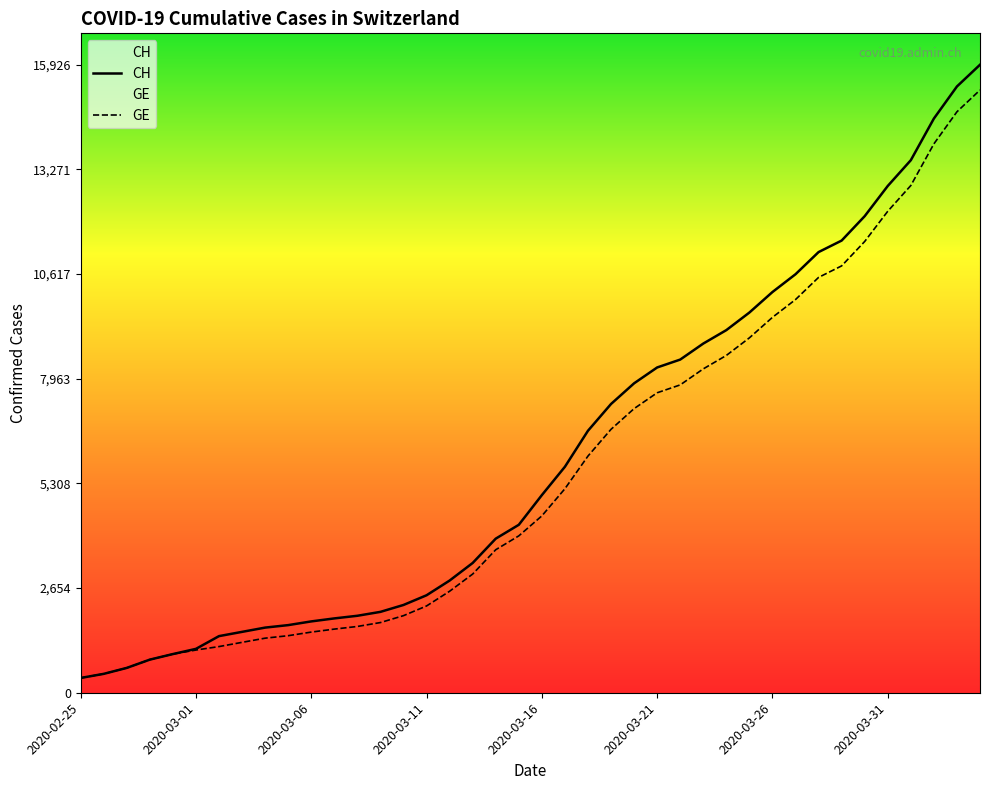

What is the minimum value shown in the chart?

375